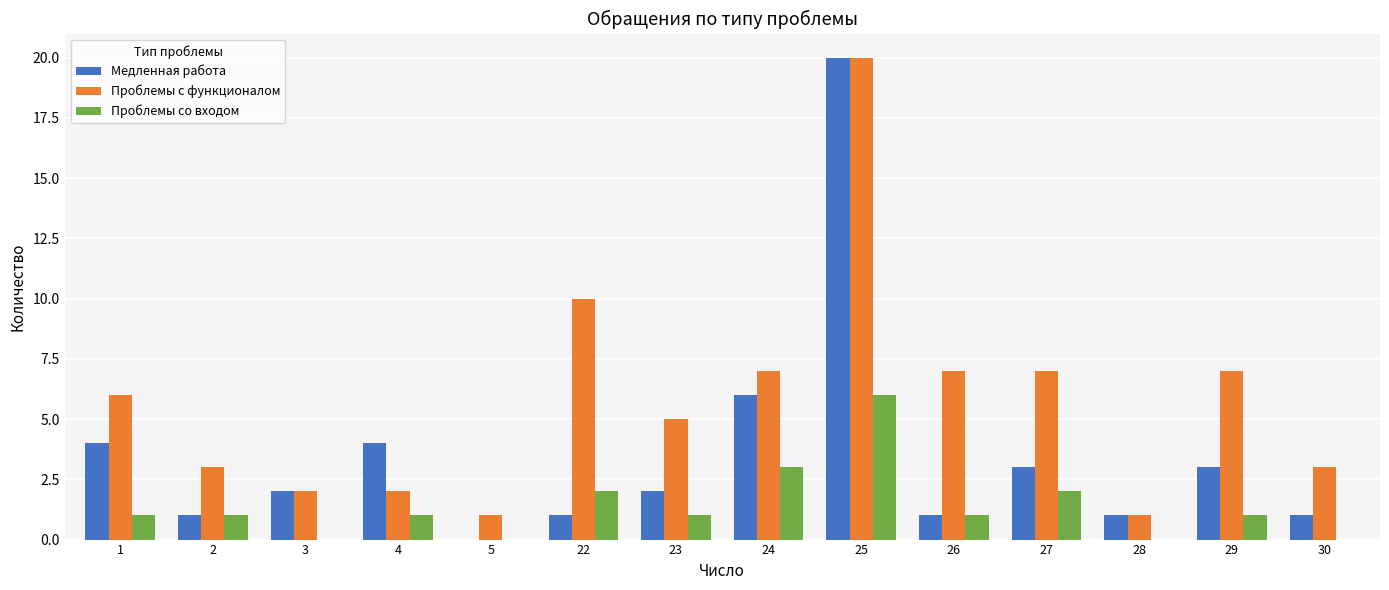

What is the greatest value displayed?

20